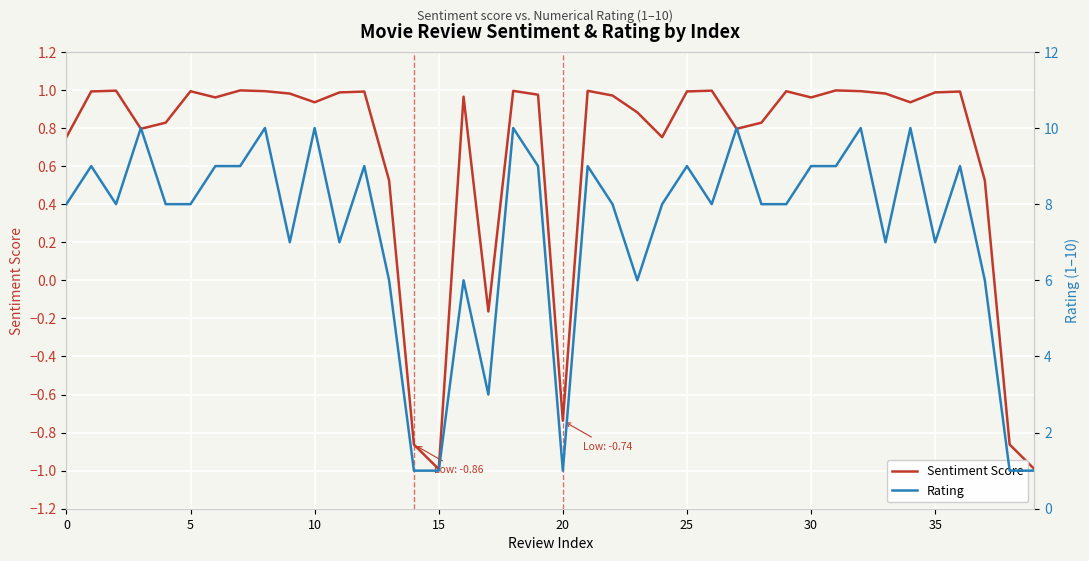

What is the approximate value of Sentiment Score at 36?

1.0